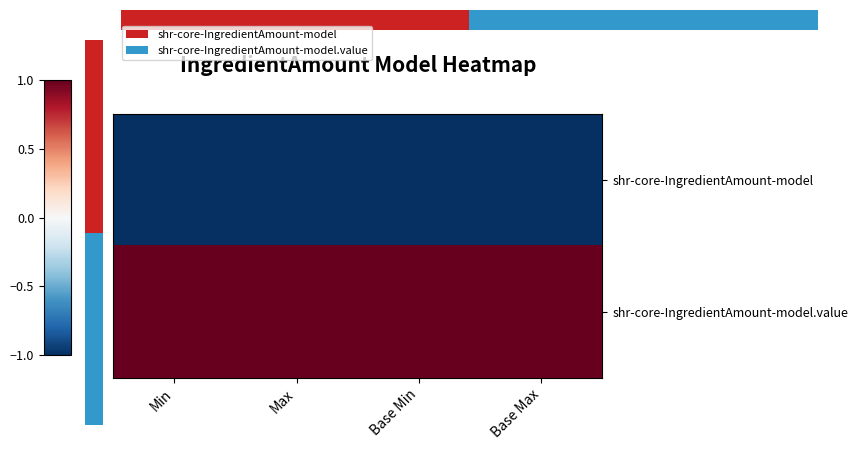

Is it true that shr-core-IngredientAmount-model equals -1 at Base Max?

True